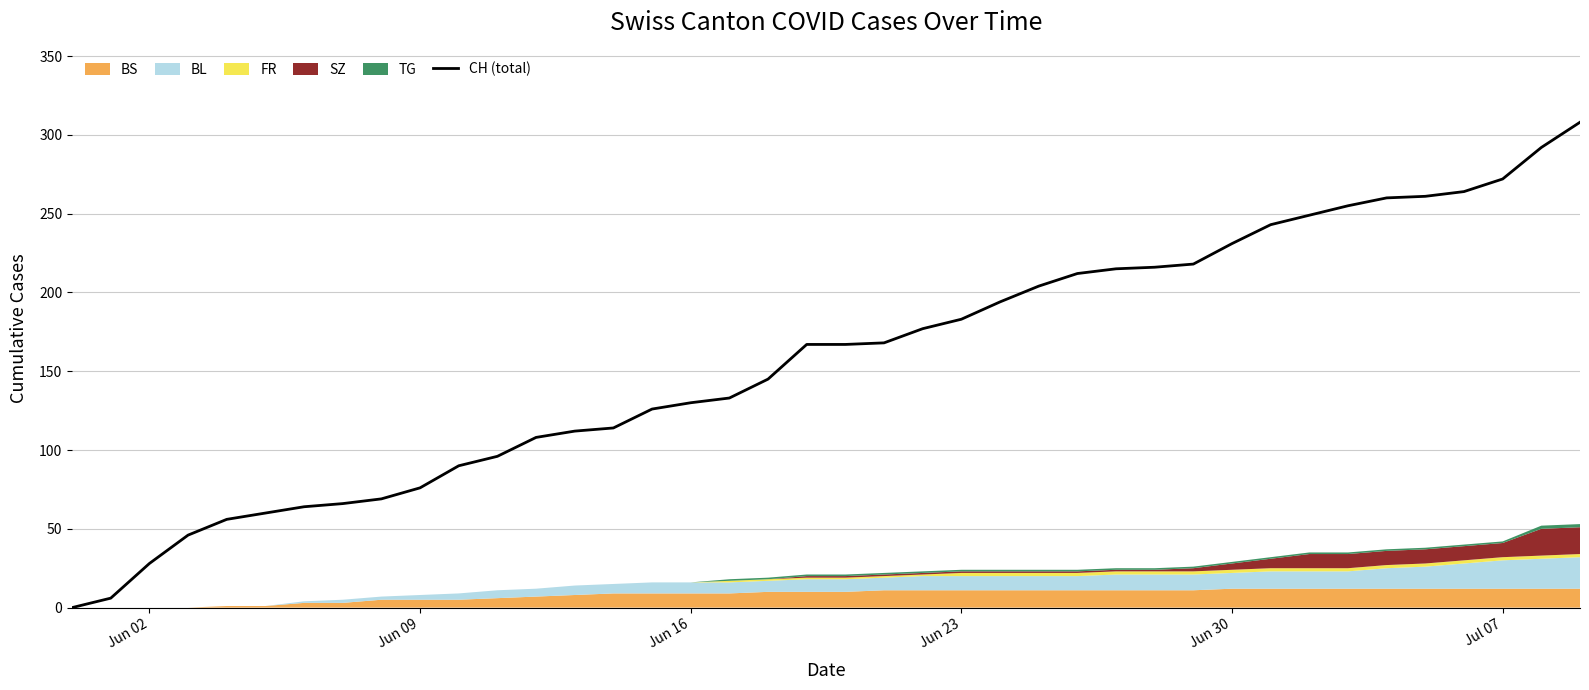

The CH (total) series shows 204 at Jun 16. True or false?

False